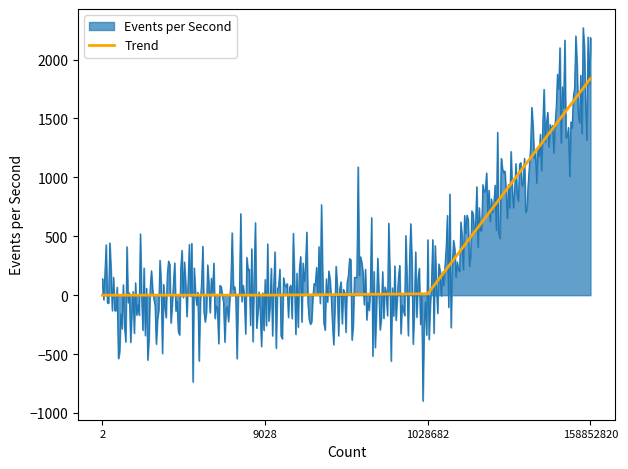

What is the greatest value displayed?

2270.9